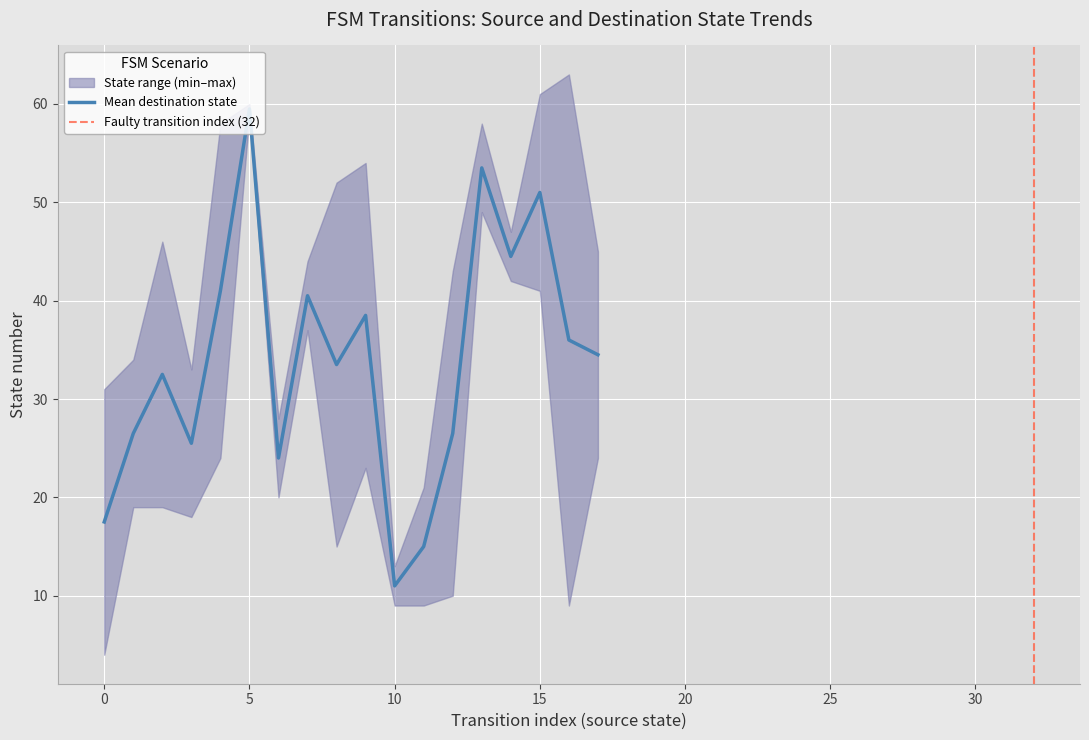

Is it true that destination_state equals 13 at 28?

False